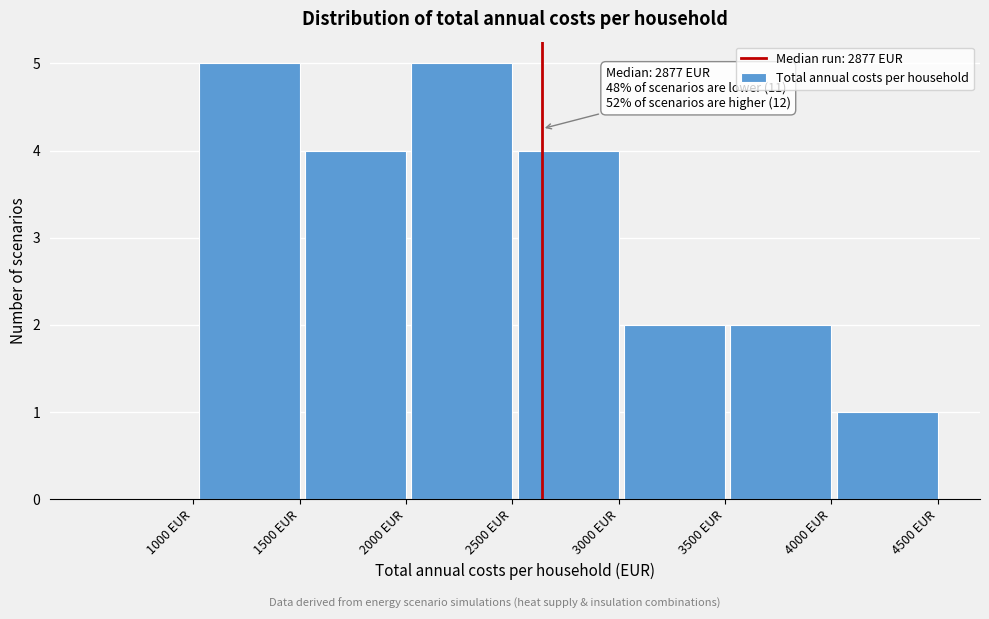

Reading right to left, transcribe all the data shown in this chart.

4500 EUR=1	4000 EUR=2	3500 EUR=2	3000 EUR=4	2500 EUR=5	2000 EUR=4	1500 EUR=5	1000 EUR=0